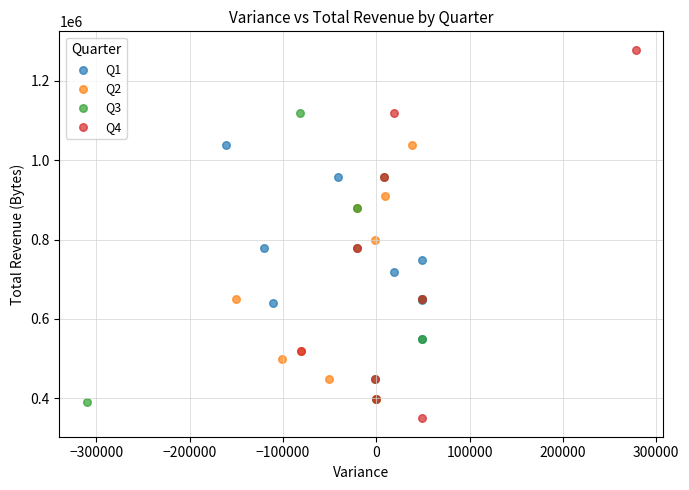

Which series contains the highest Y value?

Q4